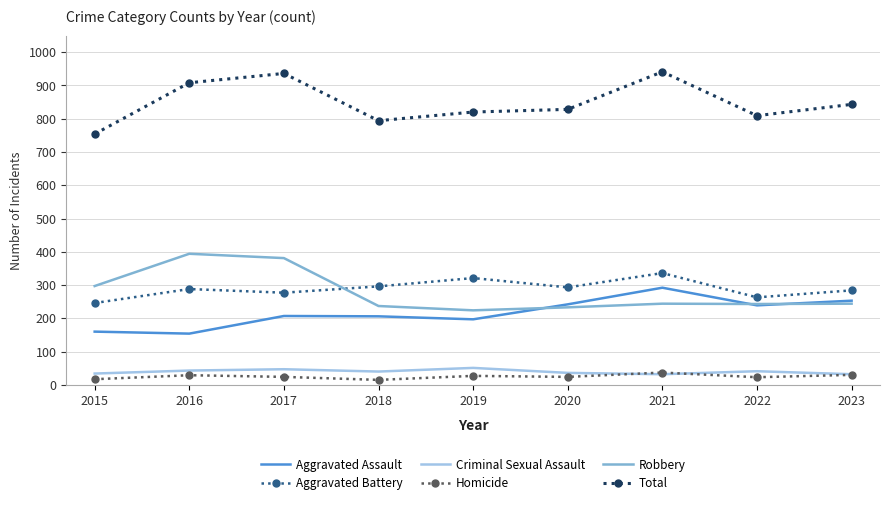

How many times do Aggravated Battery and Robbery cross each other?

1